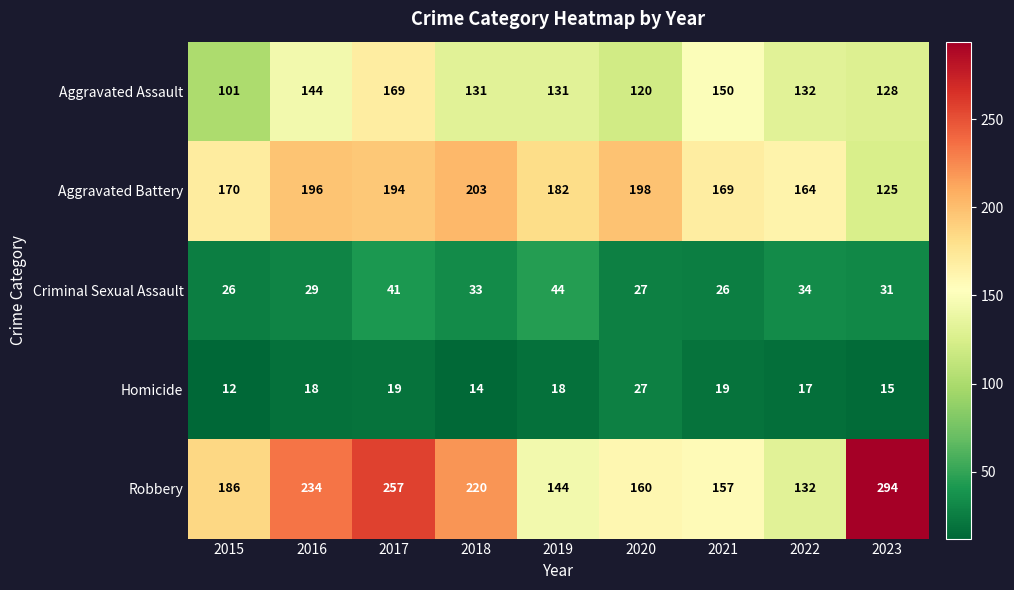

Read the Aggravated Assault value at 2020, to the nearest 5.

120